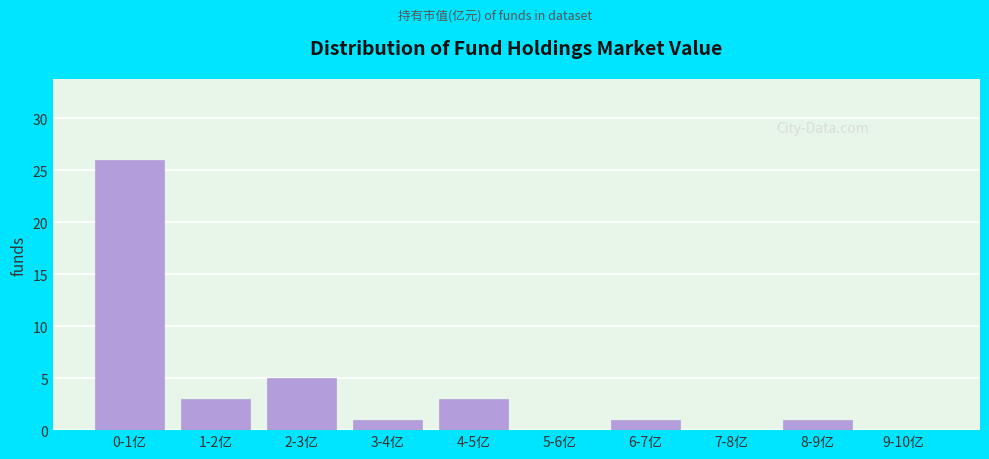

Reading left to right, transcribe all the data shown in this chart.

0-1亿=26	1-2亿=3	2-3亿=5	3-4亿=1	4-5亿=3	5-6亿=0	6-7亿=1	7-8亿=0	8-9亿=1	9-10亿=0